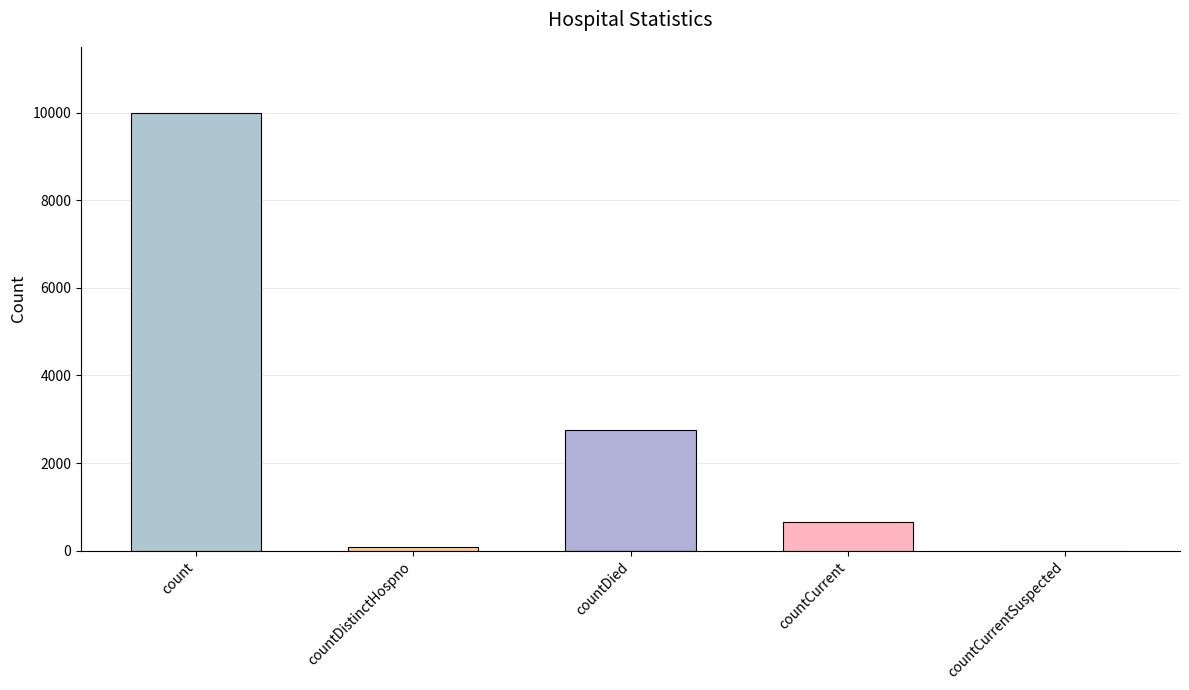

What is the sum of the values at countDied and countDistinctHospno?

2824